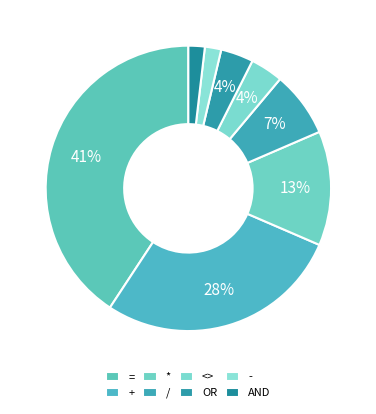

How many segments does this pie chart have?

8